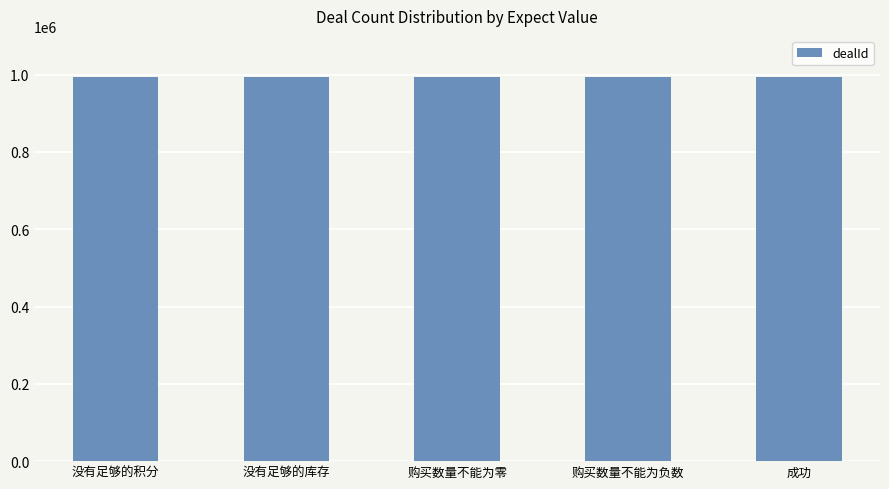

How many series are shown in this chart?

1